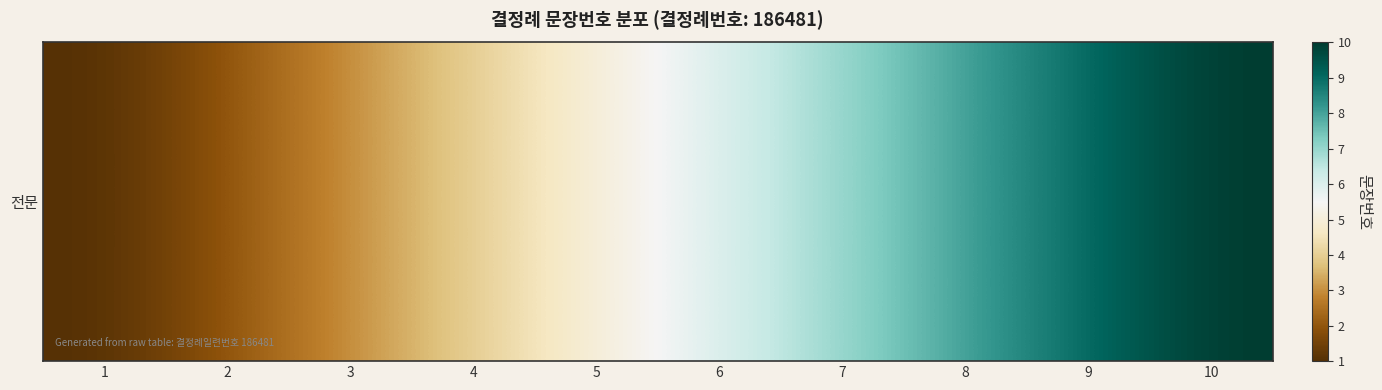

Between 1 and 7, which is larger?

7